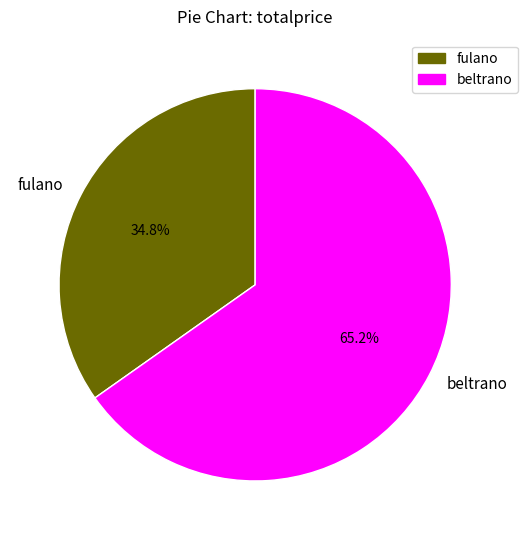

What is the ratio of the value at beltrano to the value at fulano?

1.9